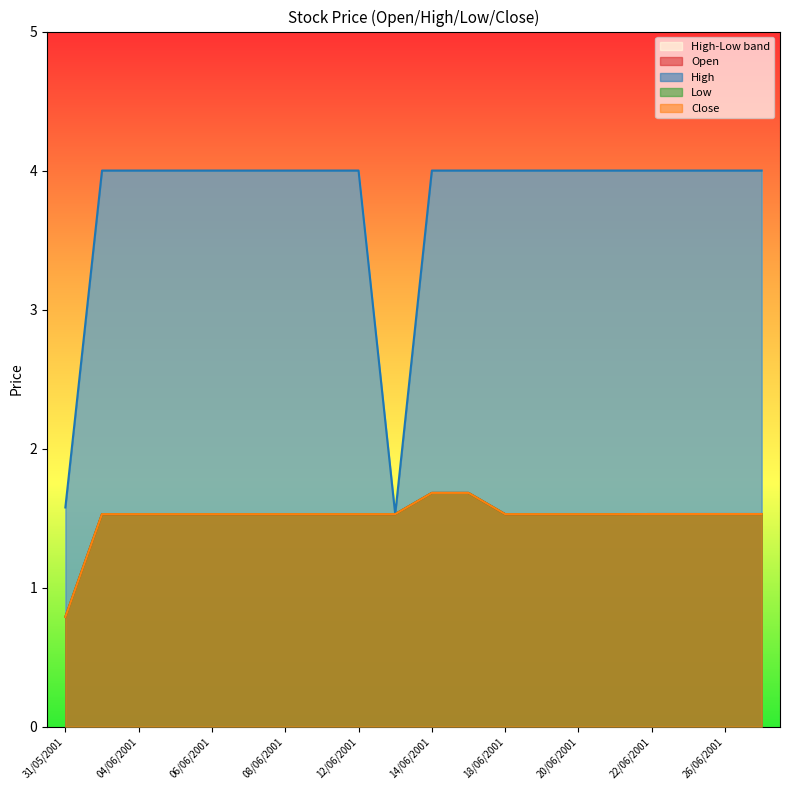

Between 21/06/2001 and 06/06/2001, which is larger?

21/06/2001